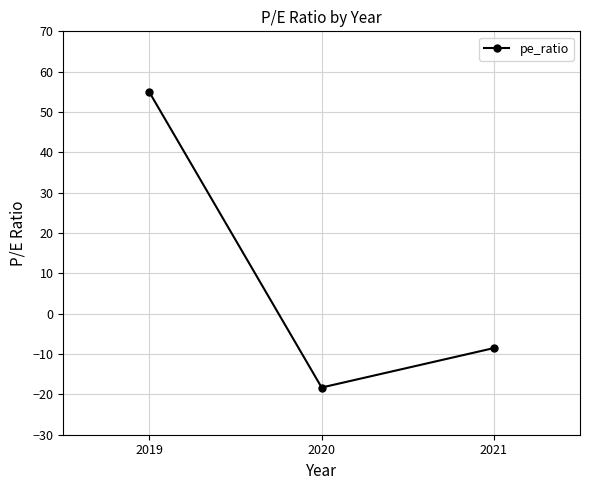

Reading left to right, list all the values displayed in this chart.

2019=54.9	2020=-18.3	2021=-8.5